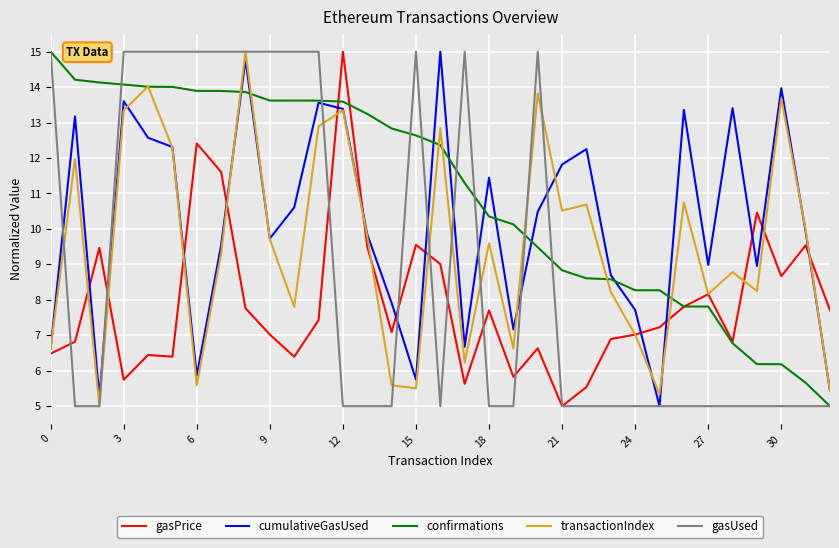

Does the chart have visible grid lines?

Yes